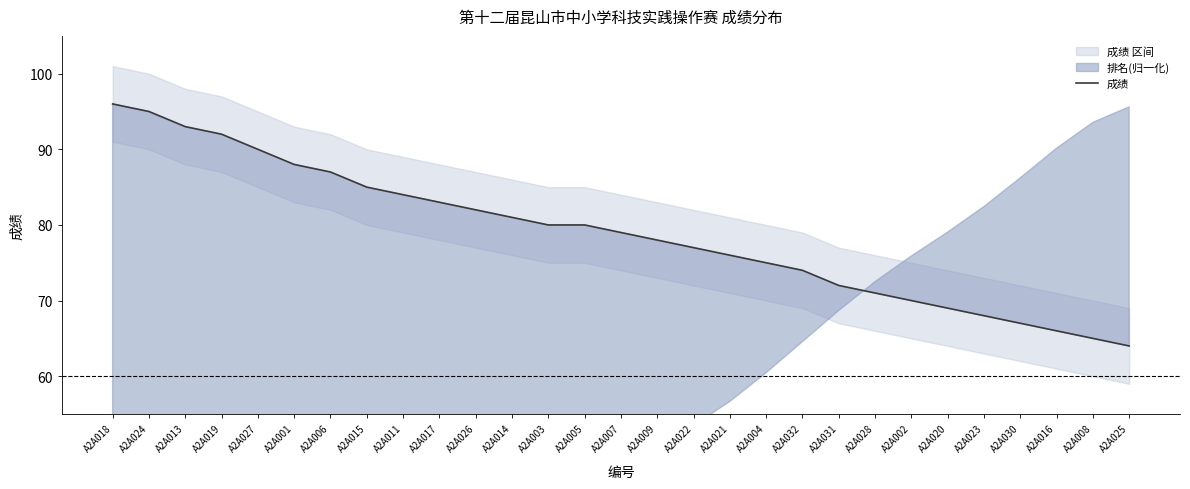

What is the sum of the values at A2A001 and A2A009?

166